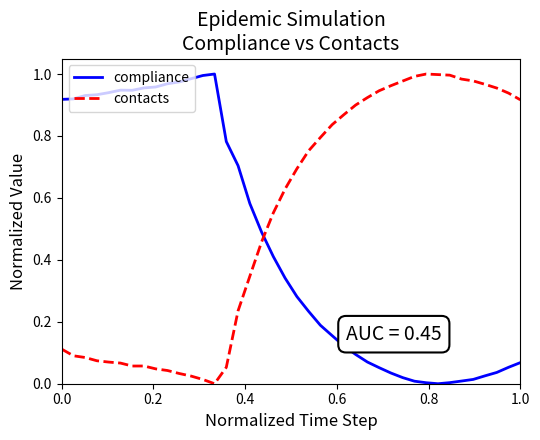

Which series has the largest total across all categories?

contacts